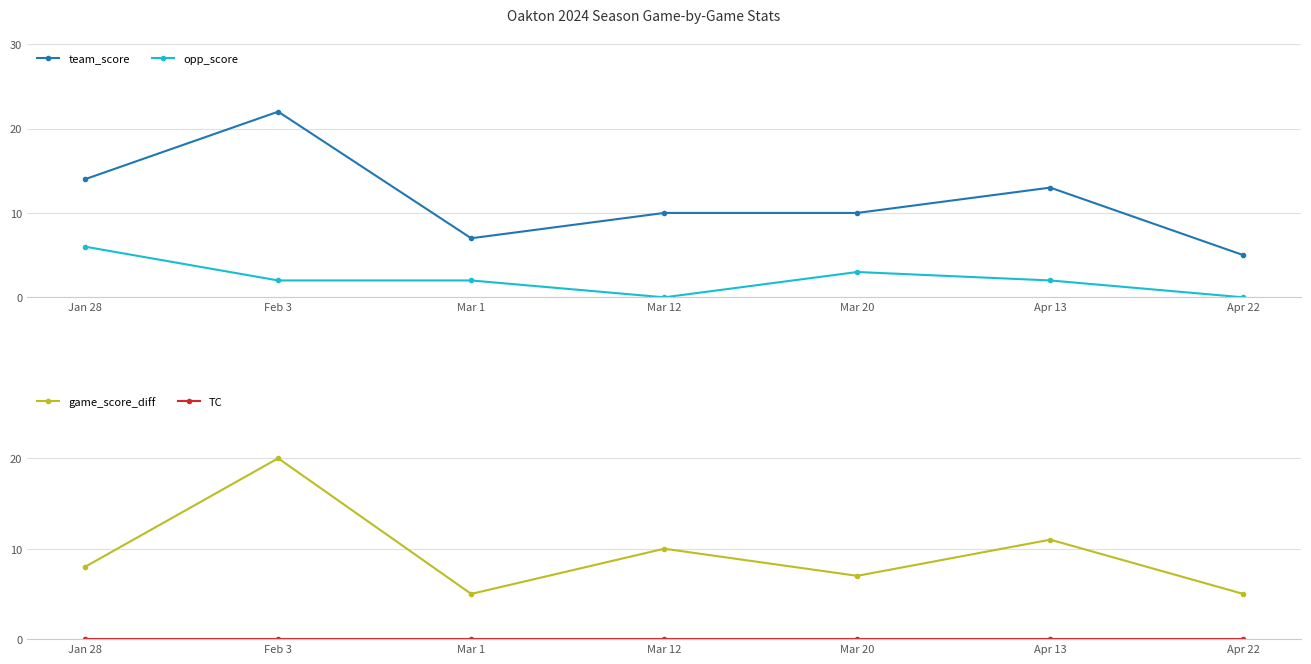

Reading left to right, extract all data points from this chart.

team_score: Jan 28=14	Feb 3=22	Mar 1=7	Mar 12=10	Mar 20=10	Apr 13=13	Apr 22=5
opp_score: Jan 28=6	Feb 3=2	Mar 1=2	Mar 12=0	Mar 20=3	Apr 13=2	Apr 22=0
game_score_diff: Jan 28=8	Feb 3=20	Mar 1=5	Mar 12=10	Mar 20=7	Apr 13=11	Apr 22=5
TC: Jan 28=0	Feb 3=0	Mar 1=0	Mar 12=0	Mar 20=0	Apr 13=0	Apr 22=0